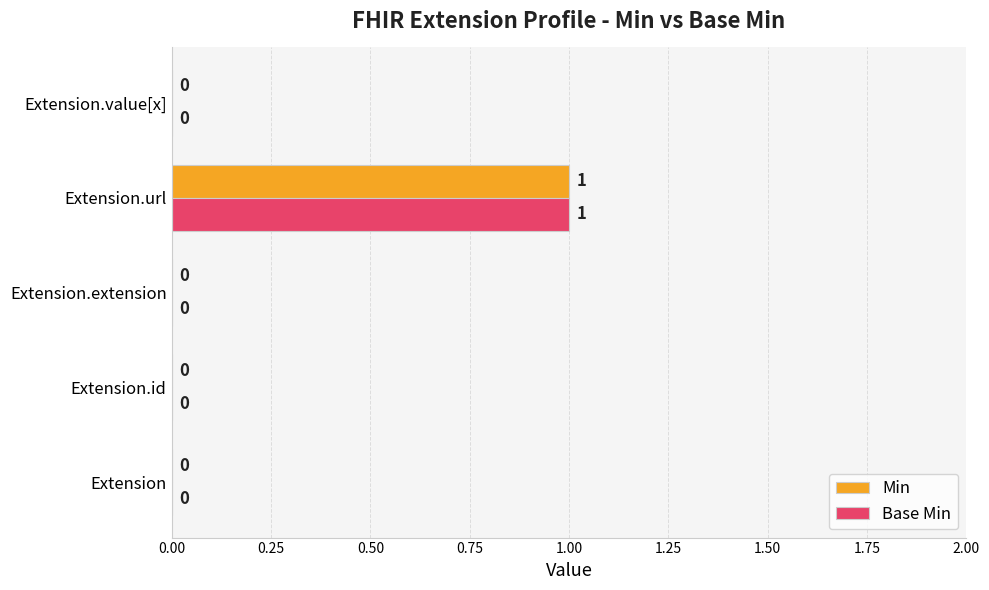

What are all the series names shown in the legend?

Min, Base Min